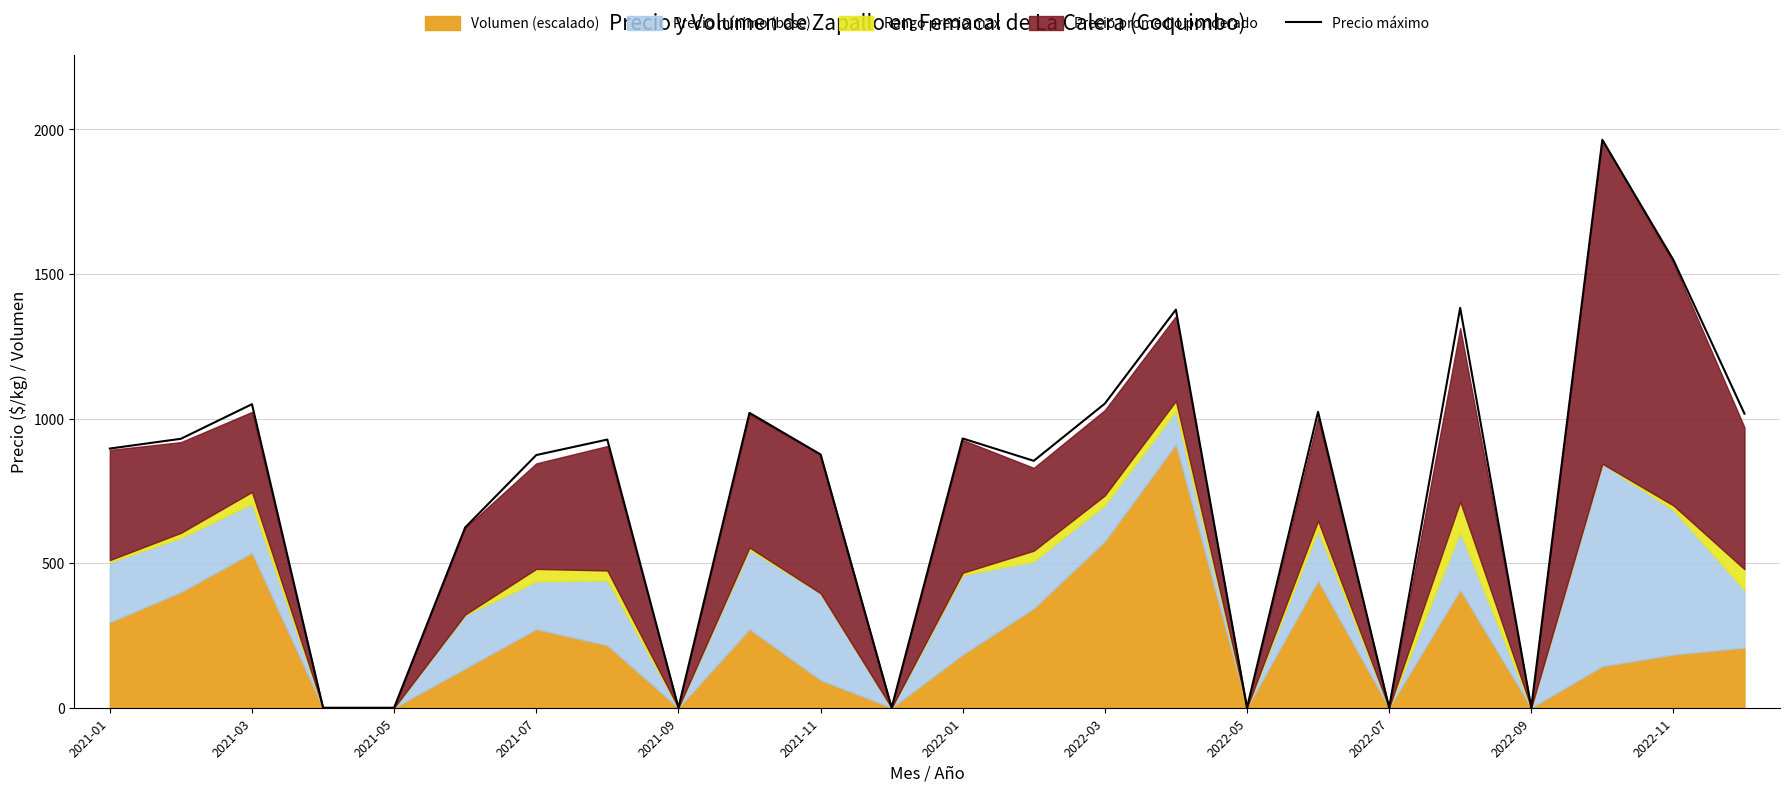

What is the highest value of the Precio máximo series?

1964.0